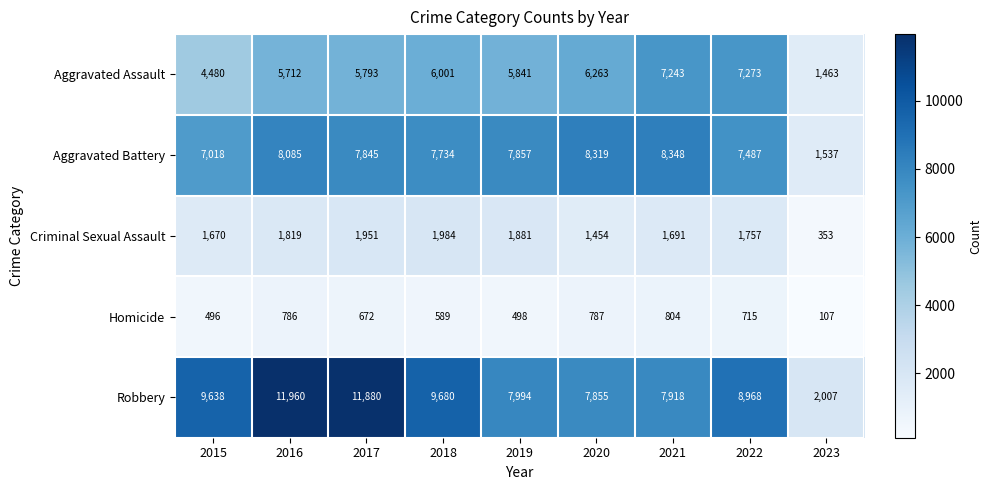

Is it true that Robbery equals 21029 at 2016?

False